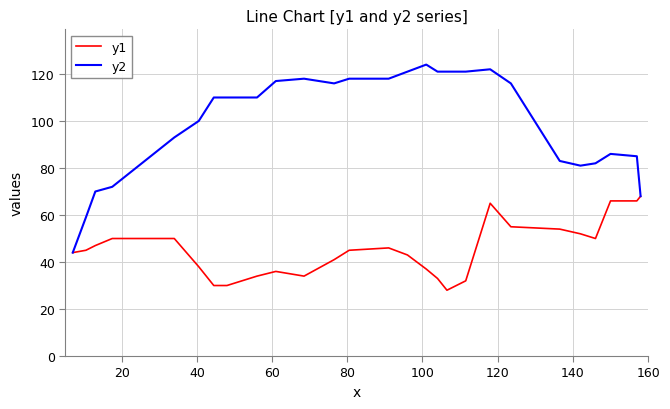

How many lines are shown in the chart?

2